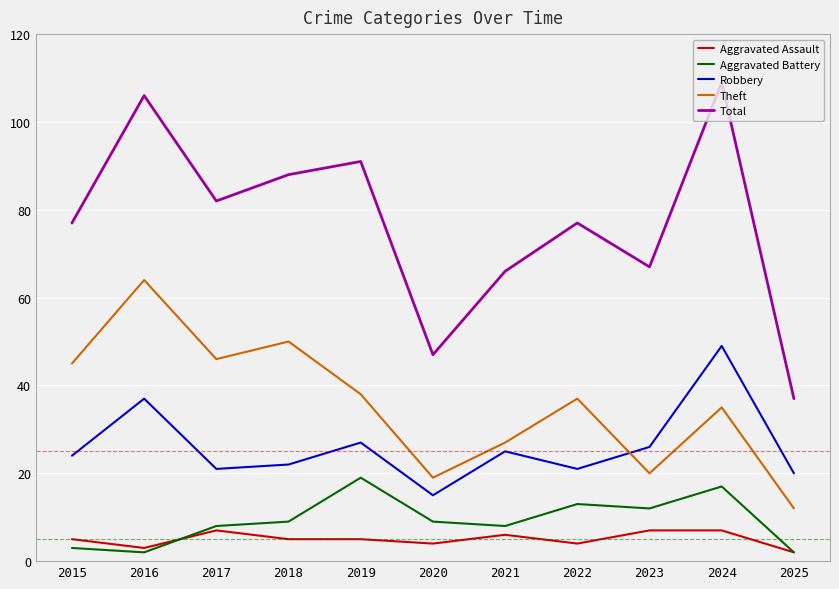

What is the sum of the Aggravated Battery values at 2023 and 2018?

21